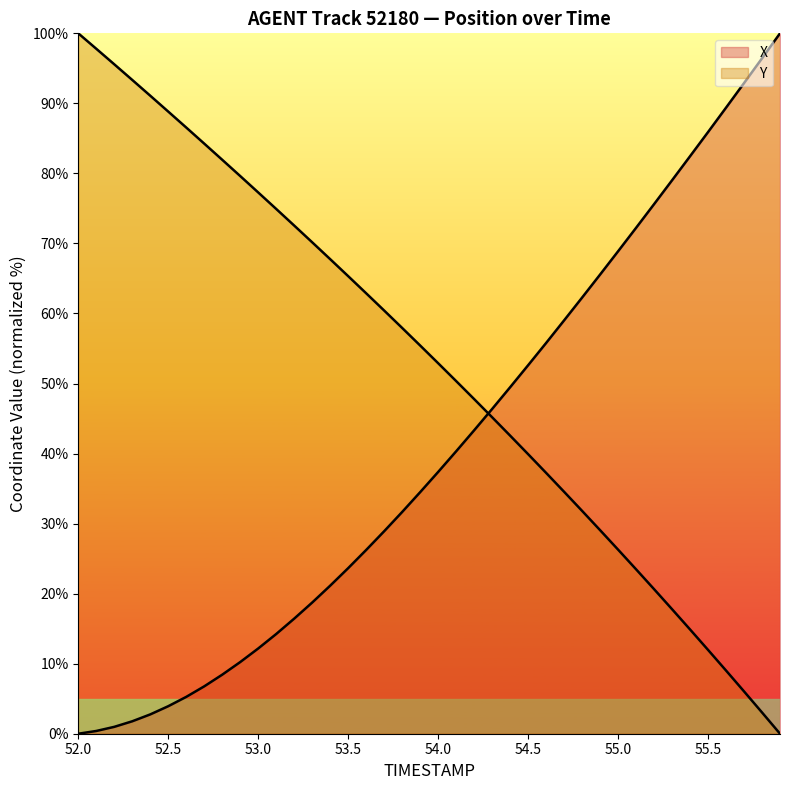

How many lines are shown in the chart?

2